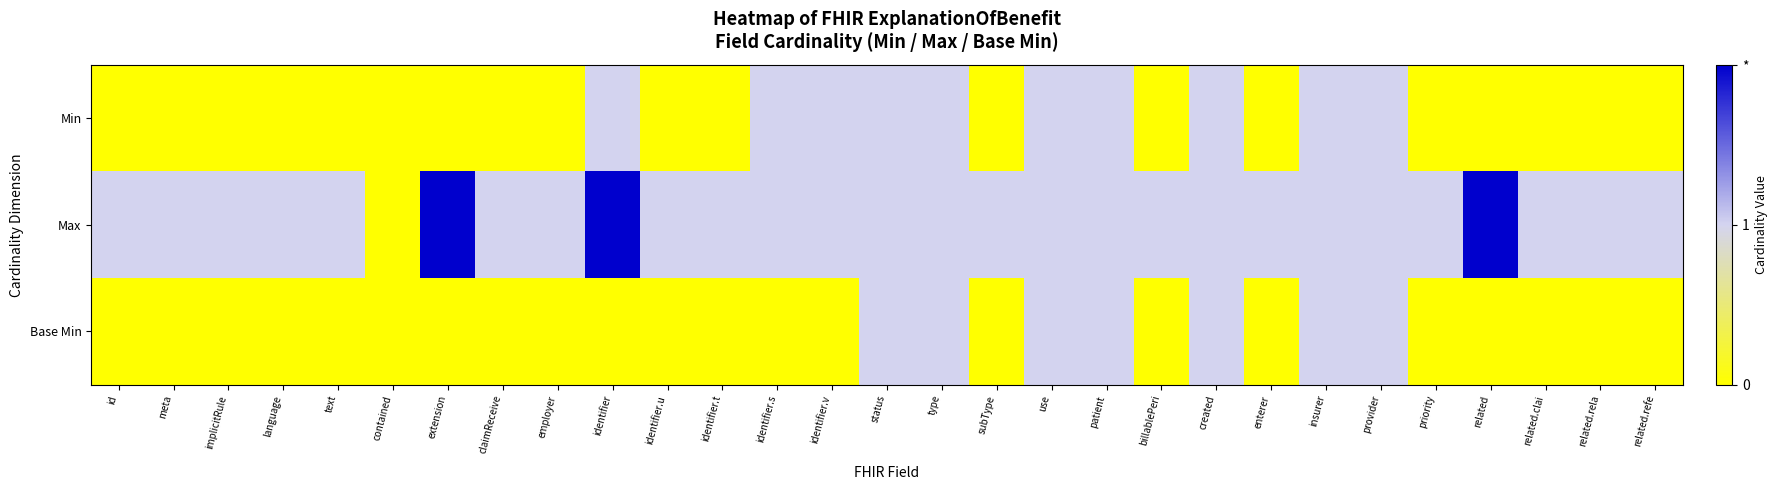

What is the total value across all series at claimReceive?

1